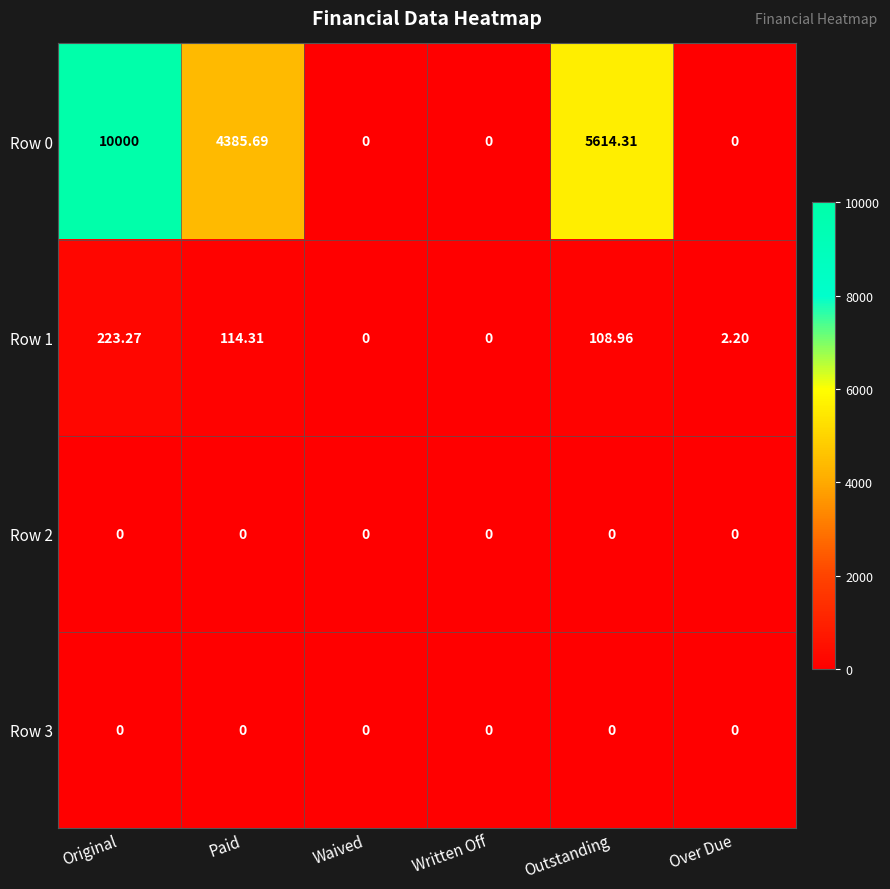

At which label does Row 0 first exceed 4385?

Original